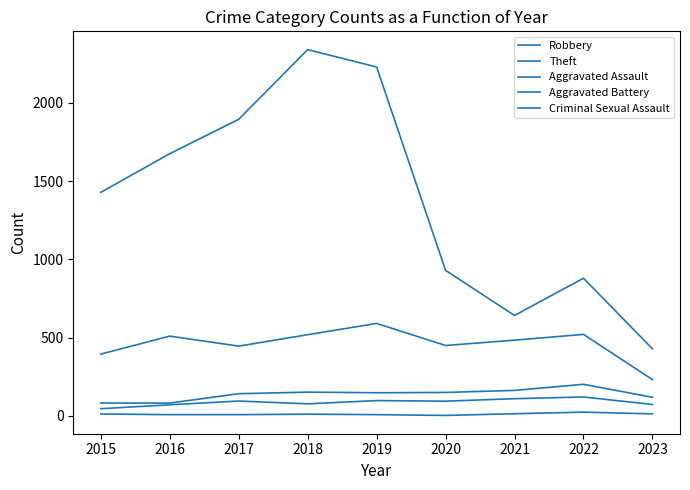

True or false: Robbery and Theft intersect in this chart.

False